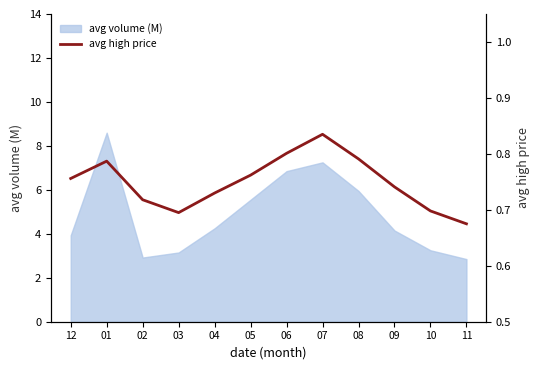

Reading left to right, extract all data points from this chart.

0.8	0.8	0.7	0.7	0.7	0.8	0.8	0.8	0.8	0.7	0.7	0.7